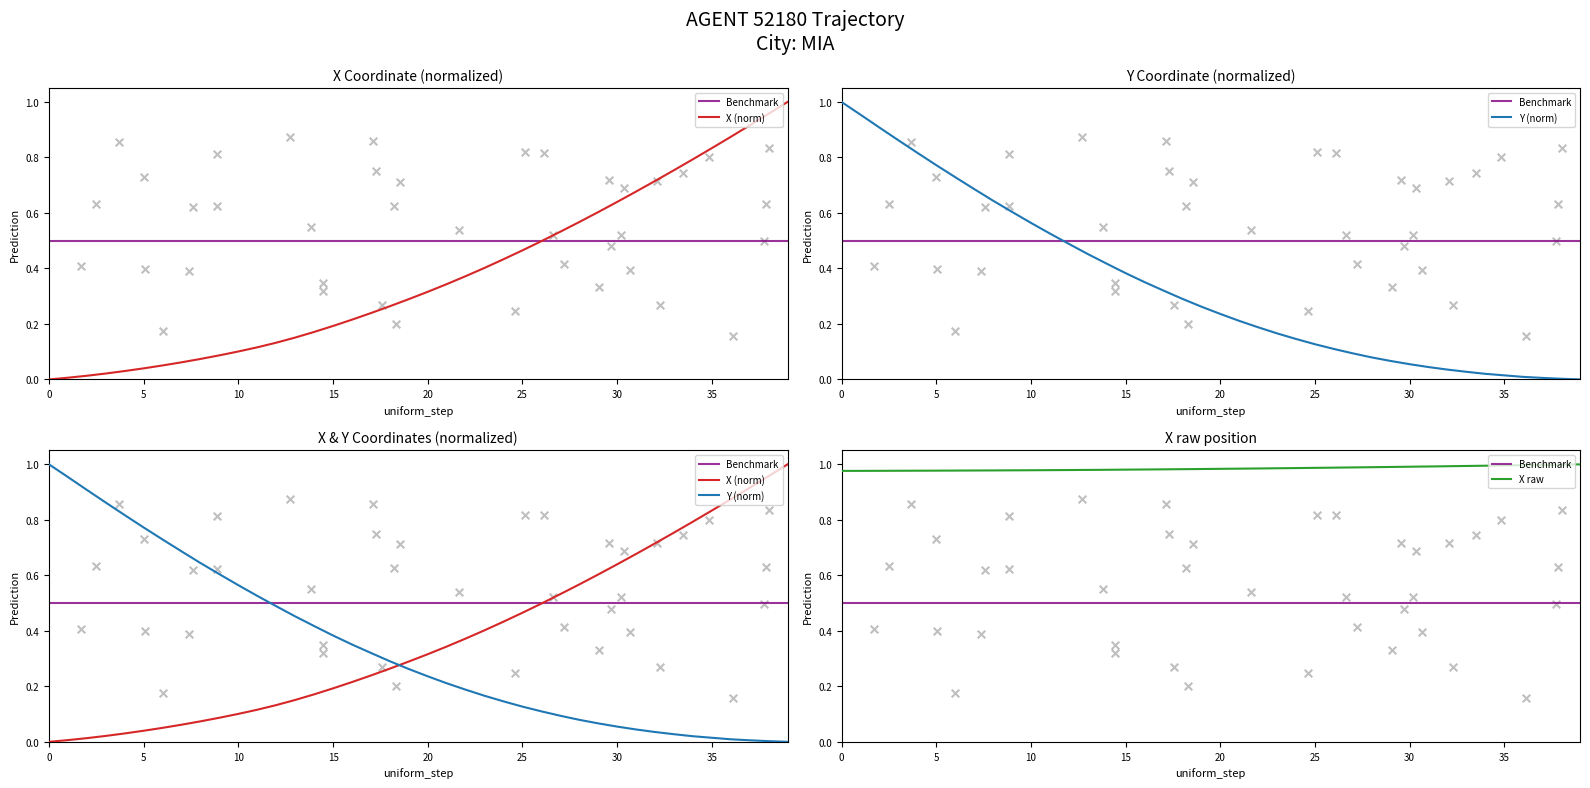

The X raw series shows 1.6 at 30. True or false?

False